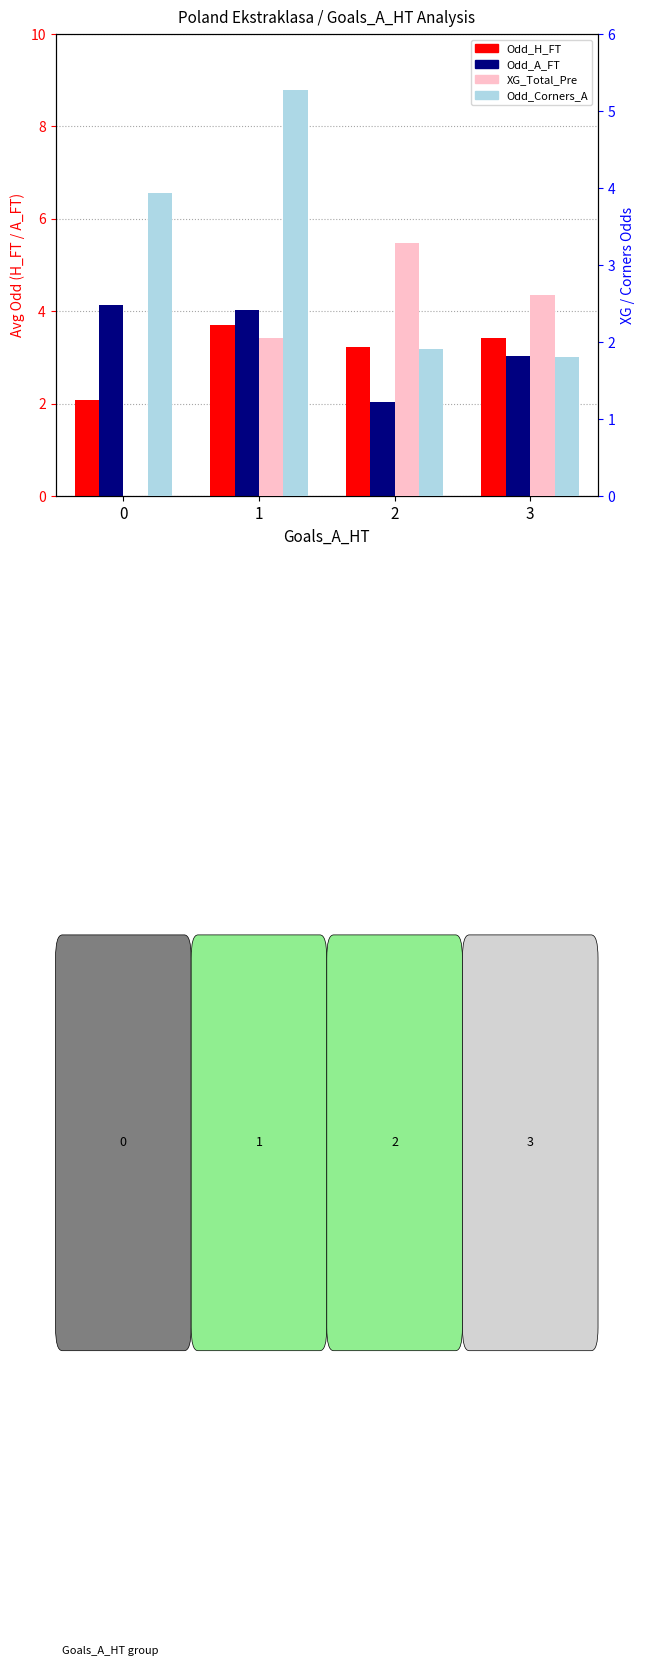

What are all the series names shown in the legend?

Odd_H_FT, Odd_A_FT, XG_Total_Pre, Odd_Corners_A